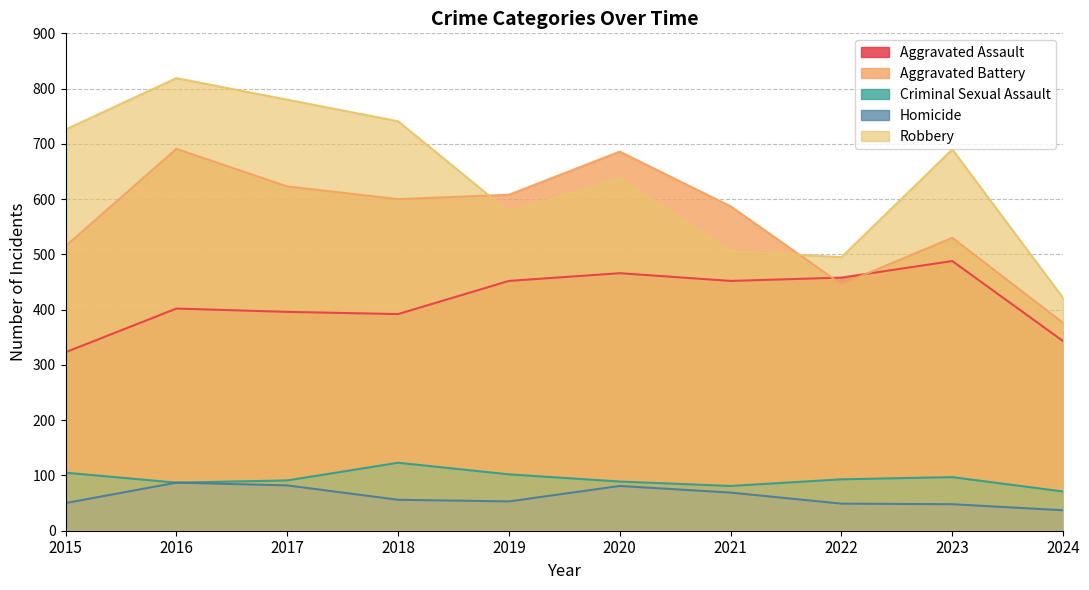

What is the spread (max minus min) of values at 2016?

732